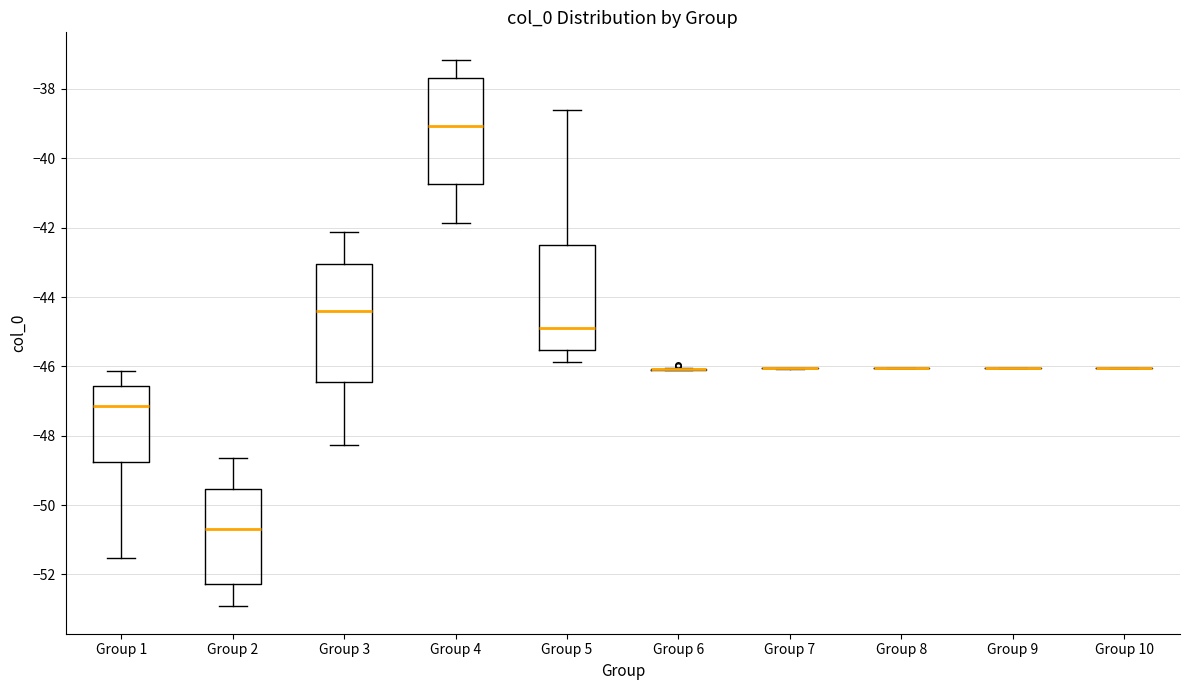

Reading left to right, transcribe this box plot: for each box, give where its median line is, the range the box spans, and where its two whiskers end, as read against the y-axis. The values are not printed on the chart, so give them approximately, as read against the axis.

Group 1: median -47.2, box -48.8 to -46.6, whiskers -51.6 to -46.2
Group 2: median -50.6, box -52.2 to -49.6, whiskers -53.0 to -48.6
Group 3: median -44.4, box -46.4 to -43.0, whiskers -48.2 to -42.2
Group 4: median -39.0, box -40.8 to -37.6, whiskers -41.8 to -37.2
Group 5: median -45.0, box -45.6 to -42.4, whiskers -45.8 to -38.6
Group 6: box collapsed to a line at -46.0, whiskers -46.0 to -46.0
Group 7: box collapsed to a line at -46.0, whiskers -46.0 to -46.0
Group 8: box collapsed to a line at -46.0, whiskers -46.0 to -46.0
Group 9: box collapsed to a line at -46.0, whiskers -46.0 to -46.0
Group 10: box collapsed to a line at -46.0, whiskers -46.0 to -46.0